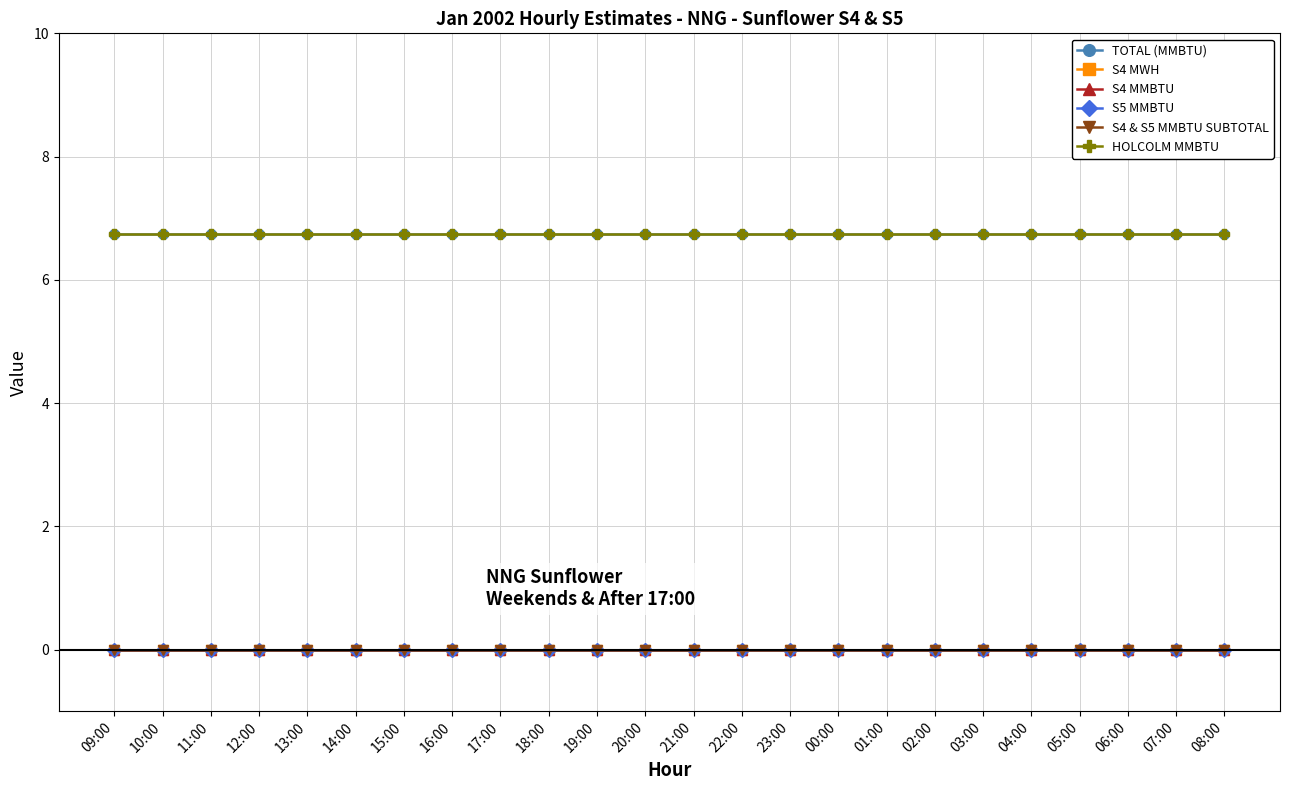

How many lines are shown in the chart?

6